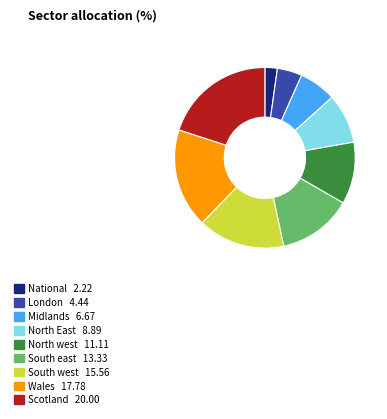

Rank the categories by value from highest to lowest.

Scotland, Wales, South west, South east, North west, North East, Midlands, London, National